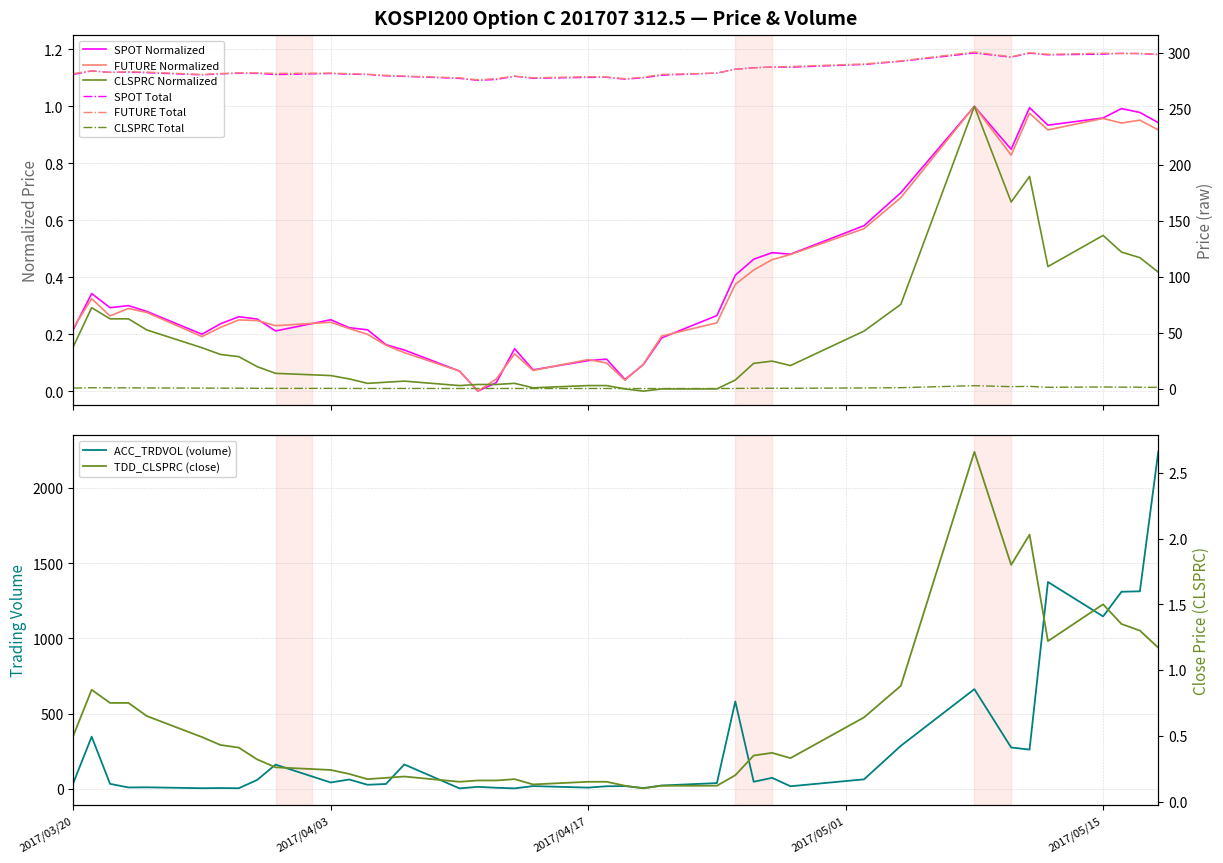

Reading left to right, what are all the values shown in this chart?

SPOT_PRICE: 0.2	0.3	0.3	0.3	0.3	0.2	0.2	0.3	0.3	0.2	0.3	0.2	0.2	0.2	0.1	0.1	0.0	0.0	0.1	0.1	0.1	0.1	0.0	0.1	0.2	0.3	0.4	0.5	0.5	0.5	0.6	0.7	1.0	0.8	1.0	0.9	1.0	1.0	1.0	0.9
FUTURE_PRICE: 0.2	0.3	0.3	0.3	0.3	0.2	0.2	0.2	0.2	0.2	0.2	0.2	0.2	0.2	0.1	0.1	0.0	0.0	0.1	0.1	0.1	0.1	0.0	0.1	0.2	0.2	0.4	0.4	0.5	0.5	0.6	0.7	1.0	0.8	1.0	0.9	1.0	0.9	1.0	0.9
TDD_CLSPRC: 0.2	0.3	0.3	0.3	0.2	0.2	0.1	0.1	0.1	0.1	0.1	0.0	0.0	0.0	0.0	0.0	0.0	0.0	0.0	0.0	0.0	0.0	0.0	0.0	0.0	0.0	0.0	0.1	0.1	0.1	0.2	0.3	1.0	0.7	0.8	0.4	0.5	0.5	0.5	0.4
ACC_TRDVOL: 37.0	346.0	32.0	8.0	9.0	3.0	4.0	3.0	58.0	160.0	41.0	61.0	26.0	31.0	161.0	2.0	12.0	6.0	2.0	17.0	7.0	16.0	17.0	4.0	21.0	37.0	580.0	46.0	72.0	16.0	62.0	285.0	662.0	274.0	260.0	1375.0	1146.0	1310.0	1313.0	2241.0